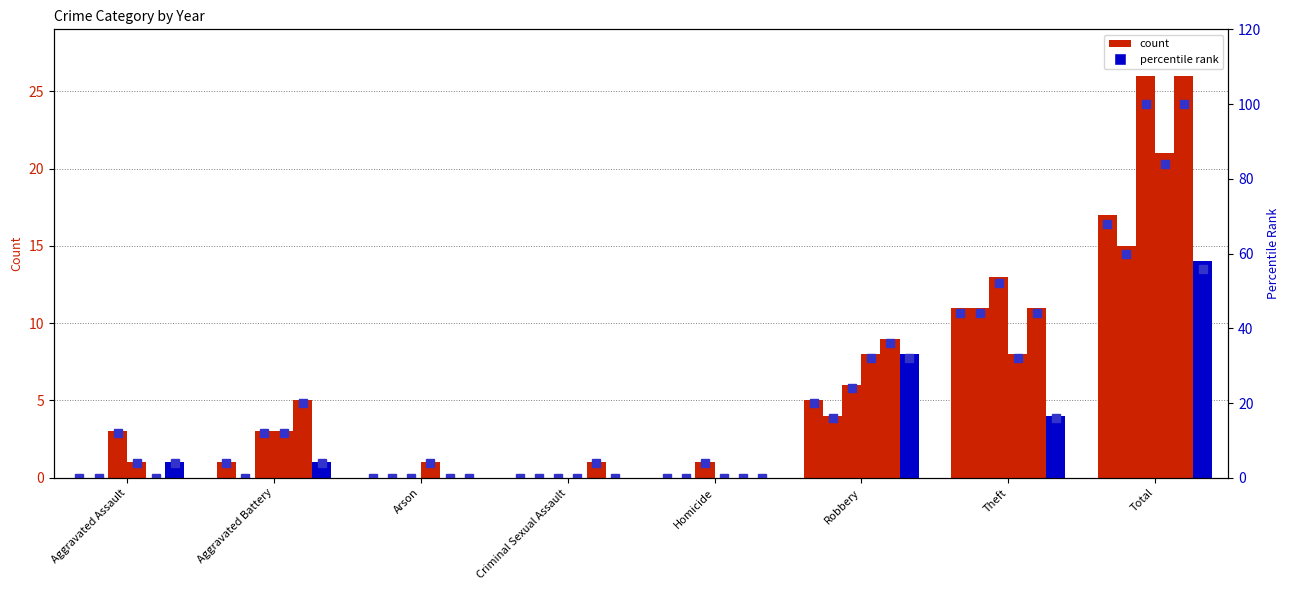

The value of 2021 rank at Homicide is 50. True or false?

False